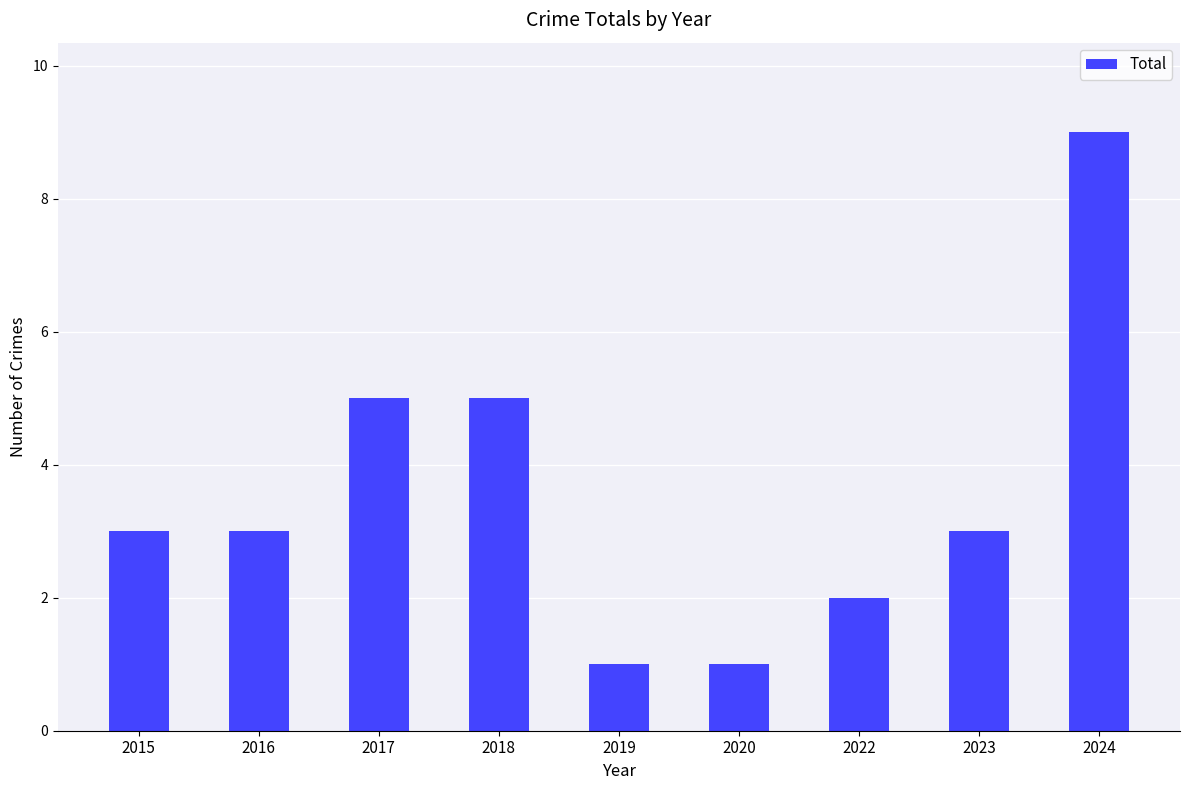

Reading left to right, transcribe all the data shown in this chart.

3	3	5	5	1	1	2	3	9